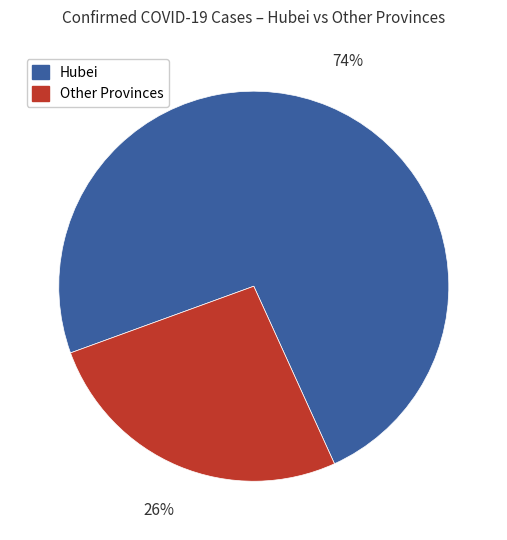

Is there any slice that represents more than half of the pie?

Yes